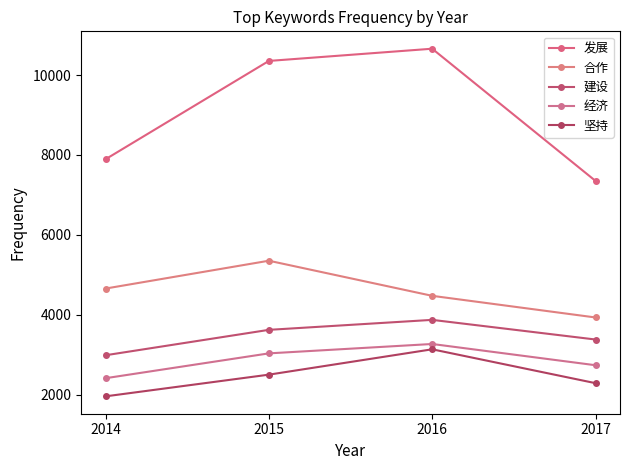

How many categories are shown in the chart?

4